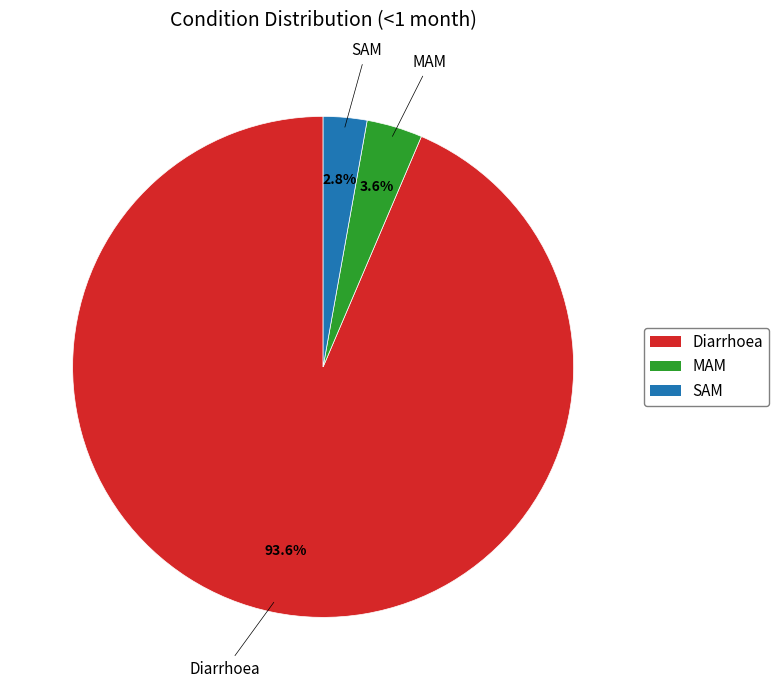

Is it true that SAM is 17% of the pie?

False